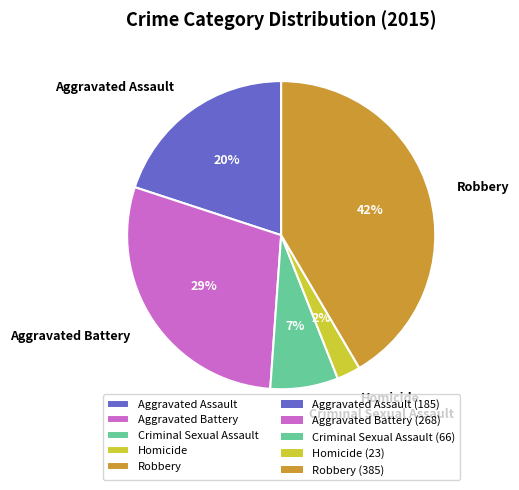

To the nearest percent, what is the combined percentage of Aggravated Assault and Criminal Sexual Assault?

27%